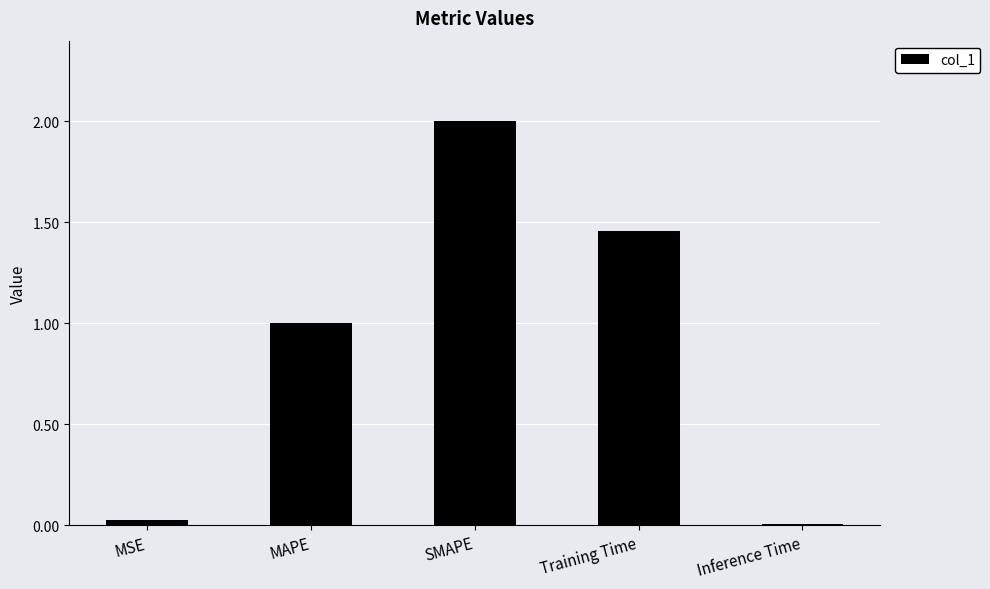

How many data points are above 1?

3